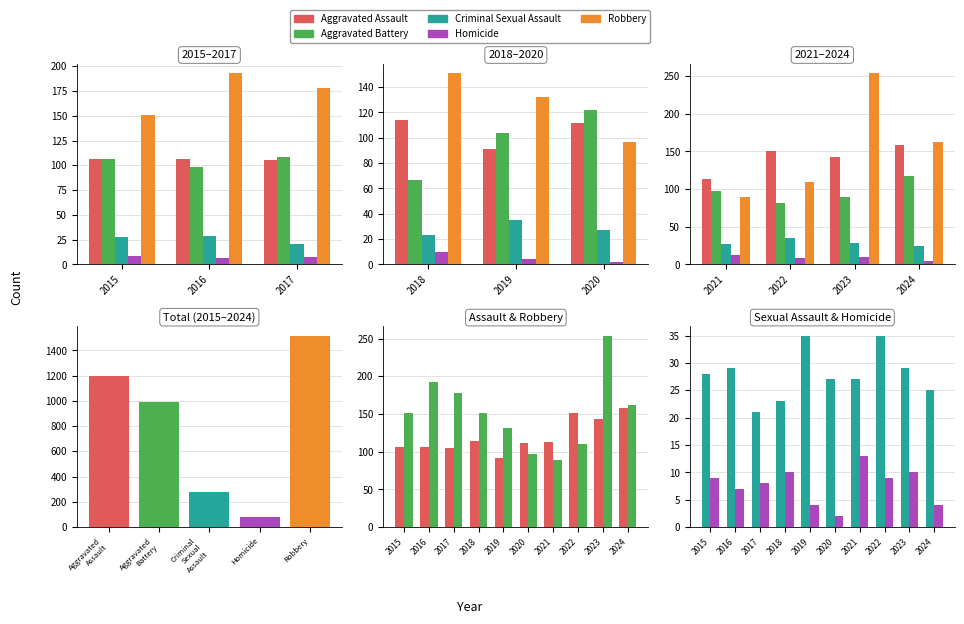

At which category does the chart reach its minimum across all series?

2020